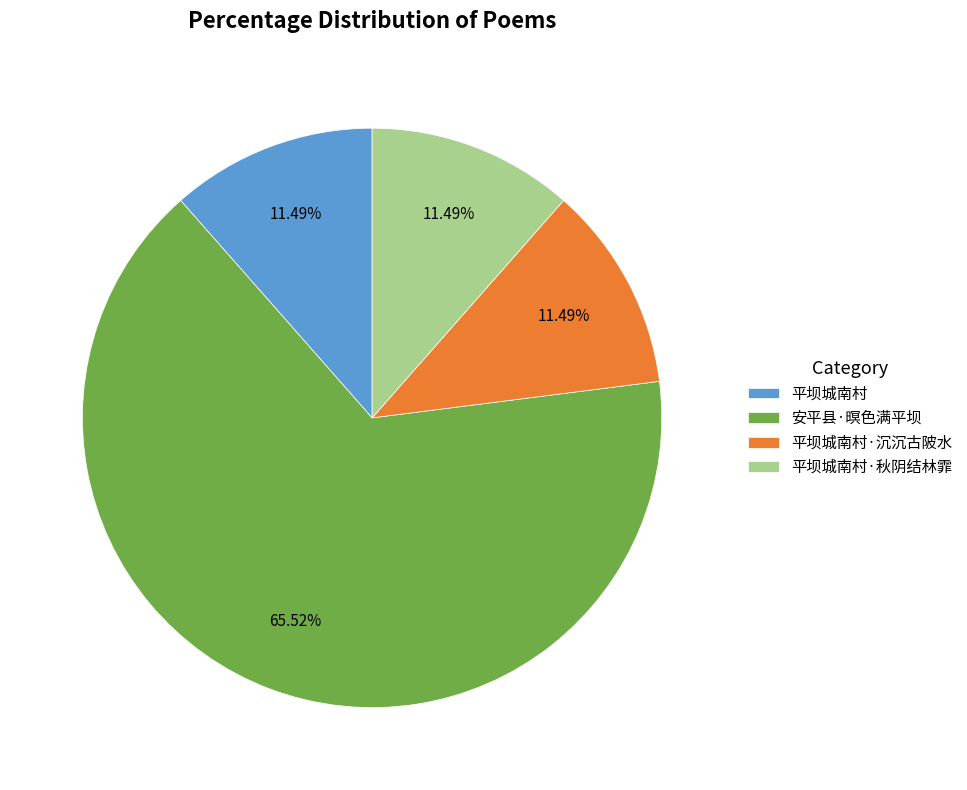

Is there a majority slice in this chart?

Yes